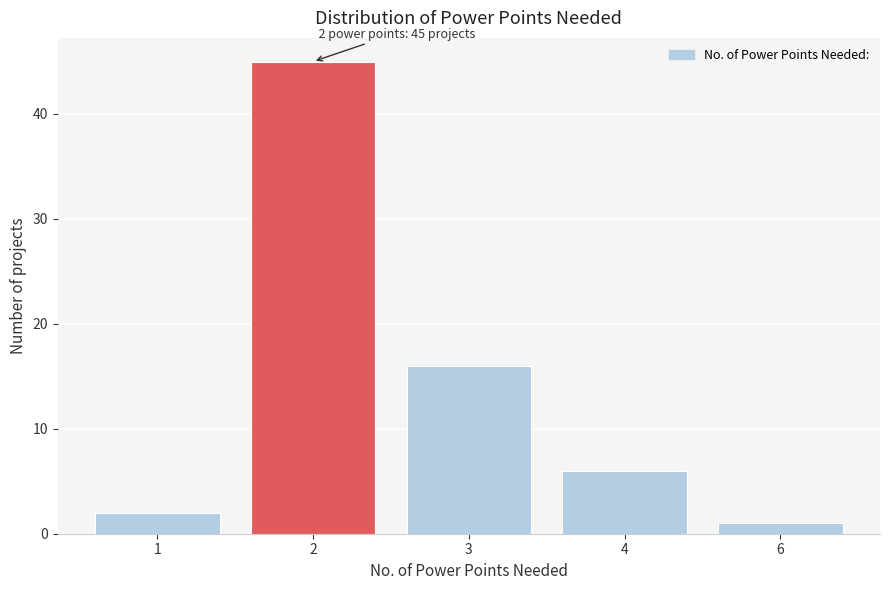

Reading left to right, transcribe all the data shown in this chart.

1=2	2=45	3=16	4=6	6=1